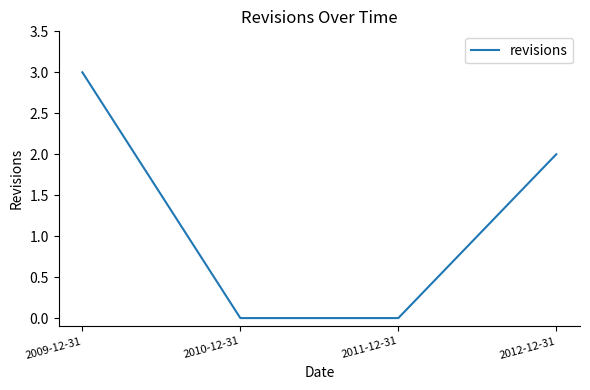

Reading right to left, list all the values displayed in this chart.

2012-12-31=2	2011-12-31=0	2010-12-31=0	2009-12-31=3